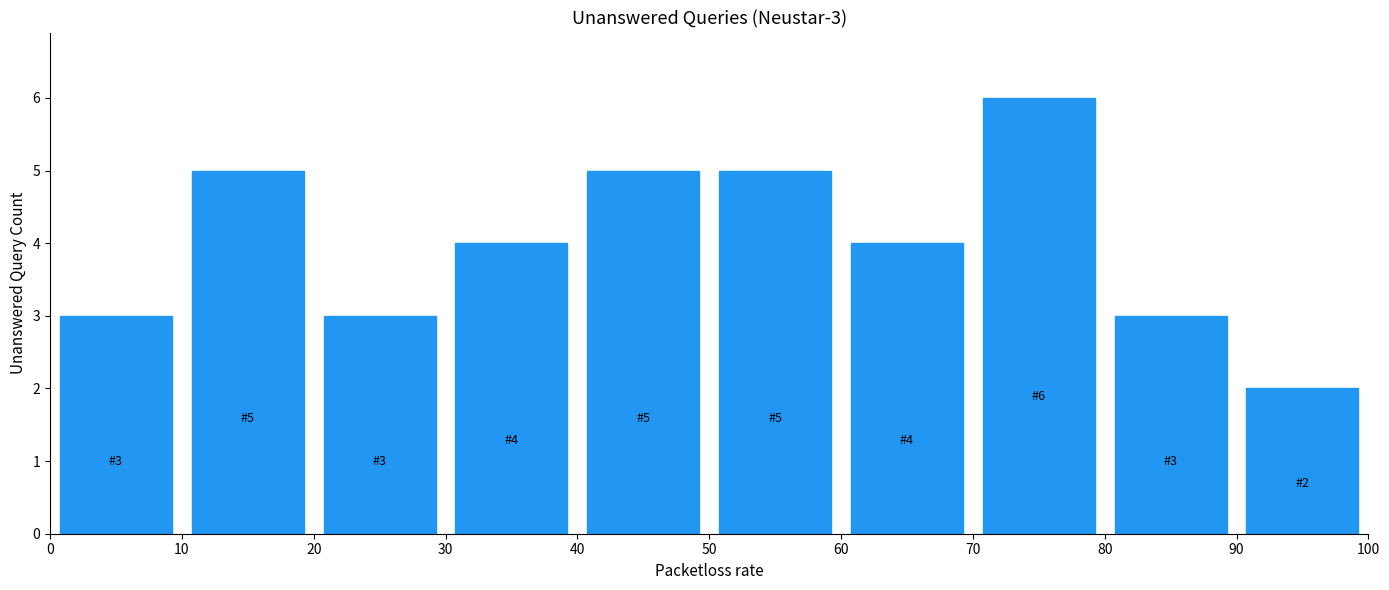

Over which range of the x-axis is the bar tallest?

70 to 80